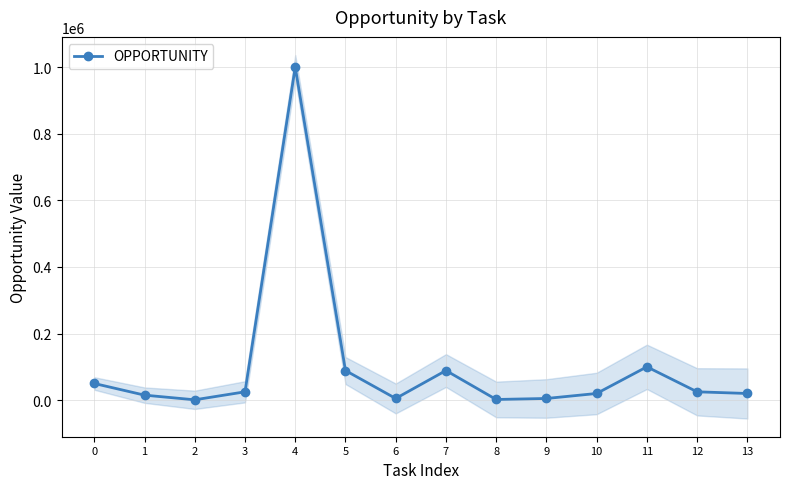

Which category has the highest value across all series?

4